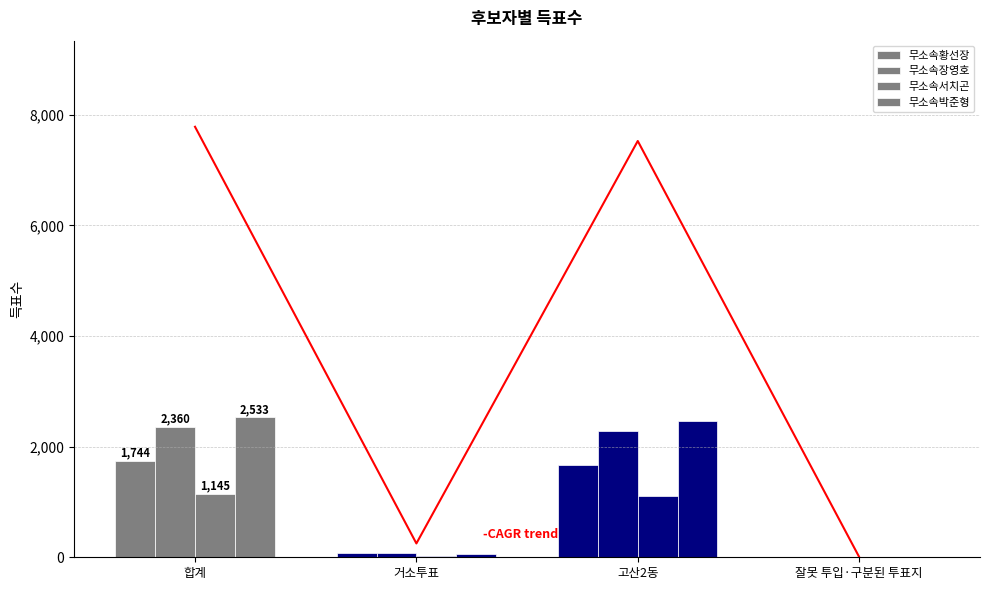

What is the spread (max minus min) of values at 고산2동?

1356